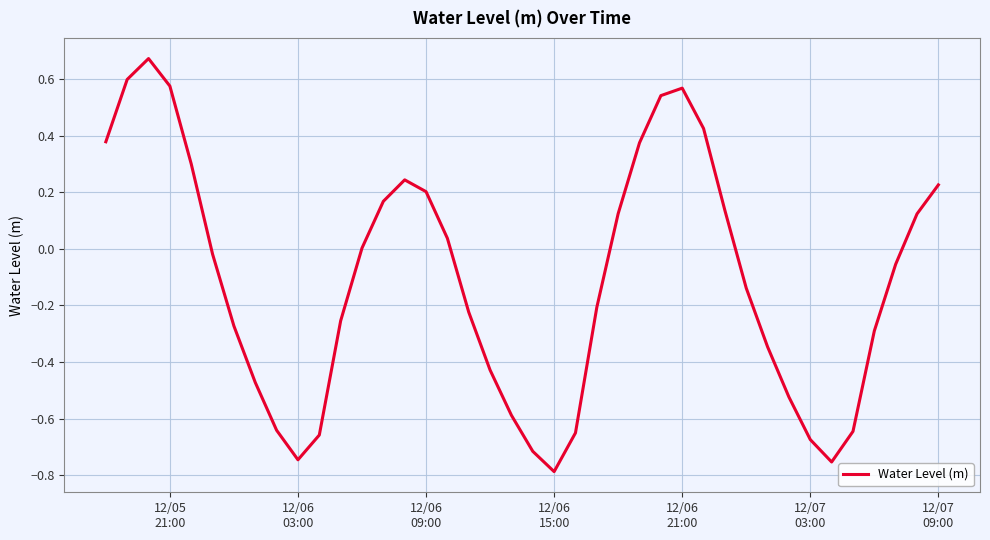

Does the chart display data point markers on the line(s)?

No